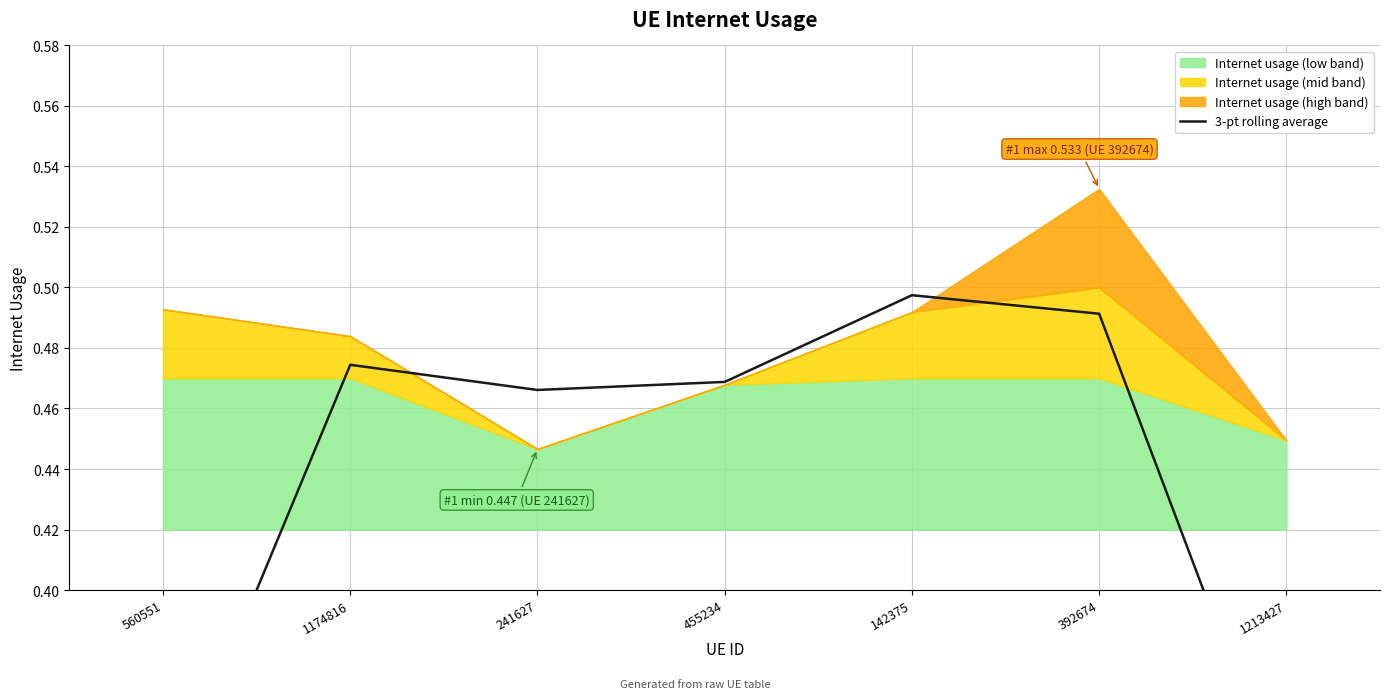

What is the greatest value displayed?

0.5